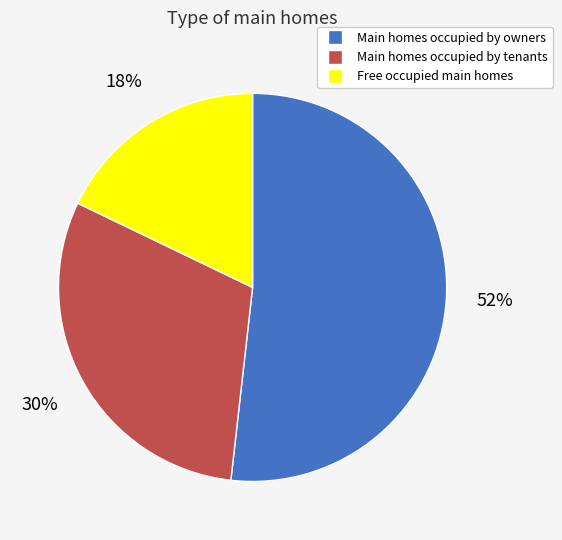

What percentage is the Main homes occupied by owners slice, to the nearest percent?

52%